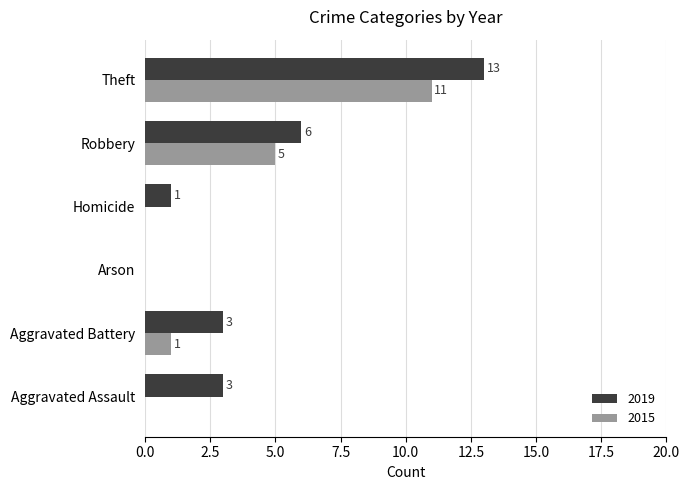

What is the sum of all 2015 values?

17